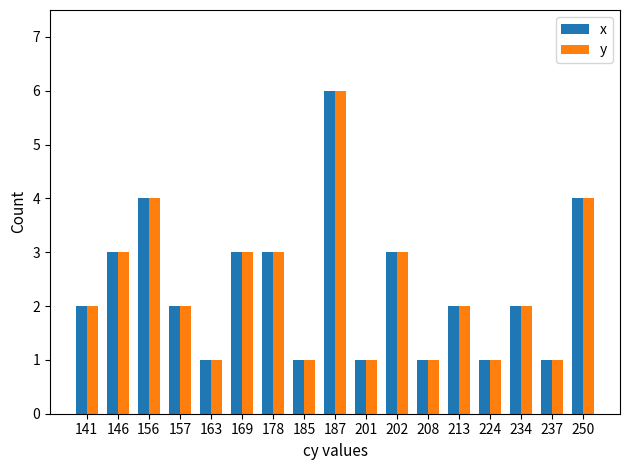

What are all the series names shown in the legend?

x, y